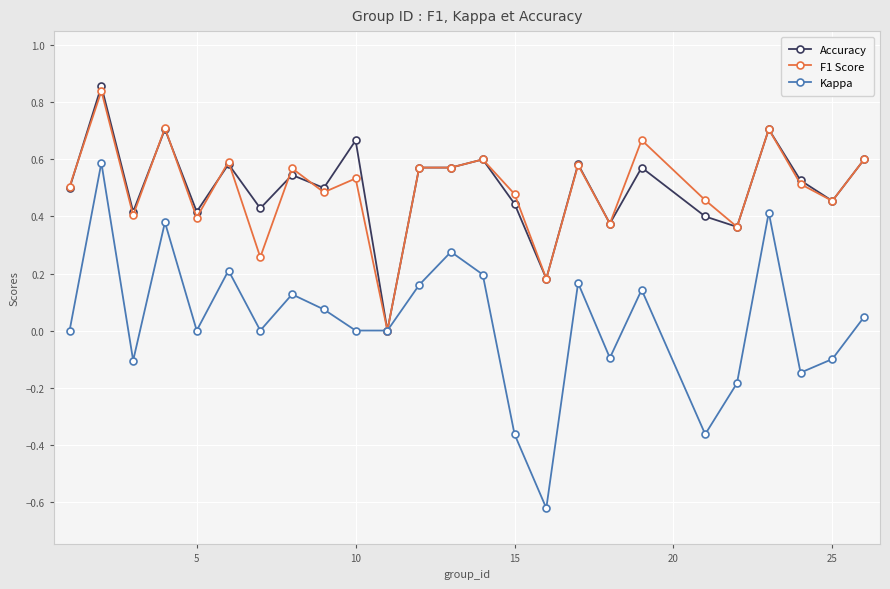

True or false: Accuracy has more than 2 interior local peaks.

True